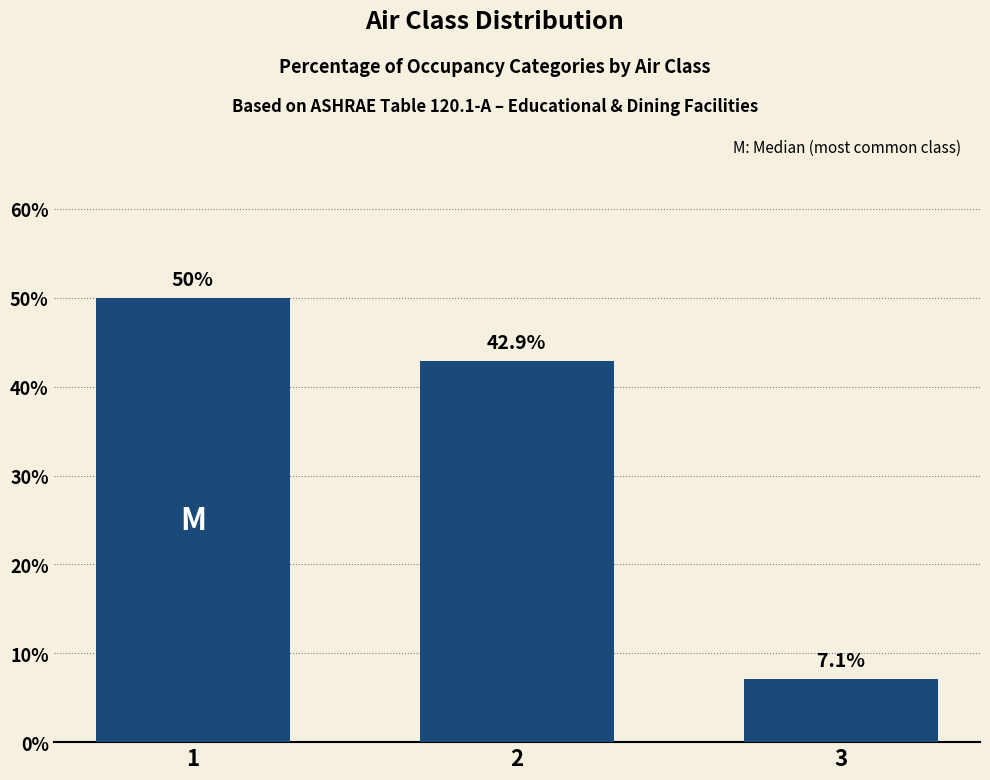

What is the sum of all values?

100.0